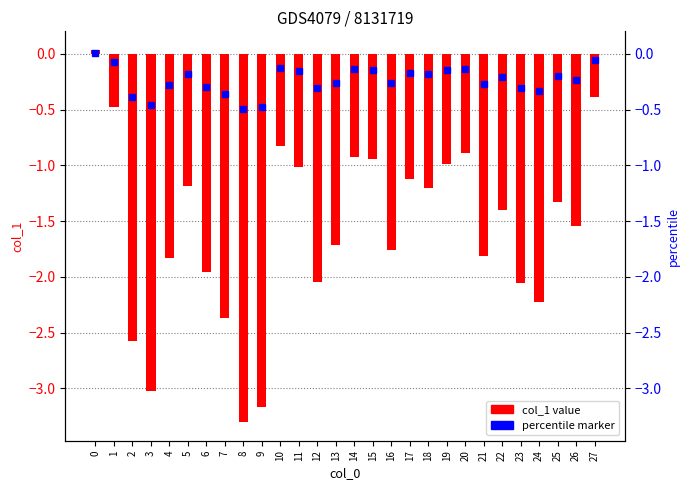

What is the sum of the values at 10 and 8?

-4.1